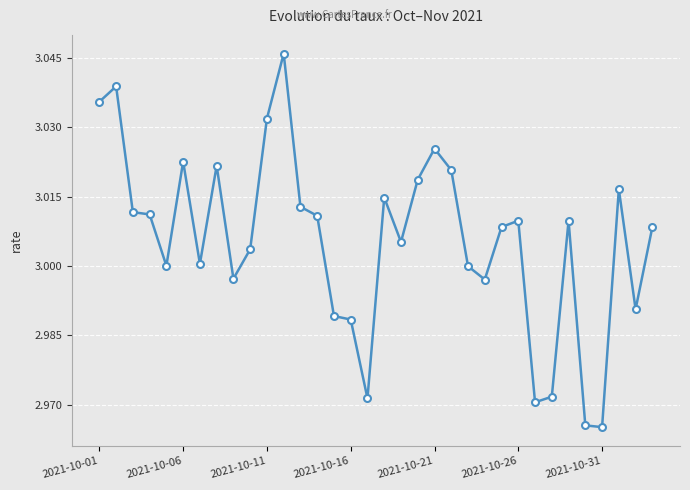

True or false: there are more than 0 points higher than both neighbors.

True